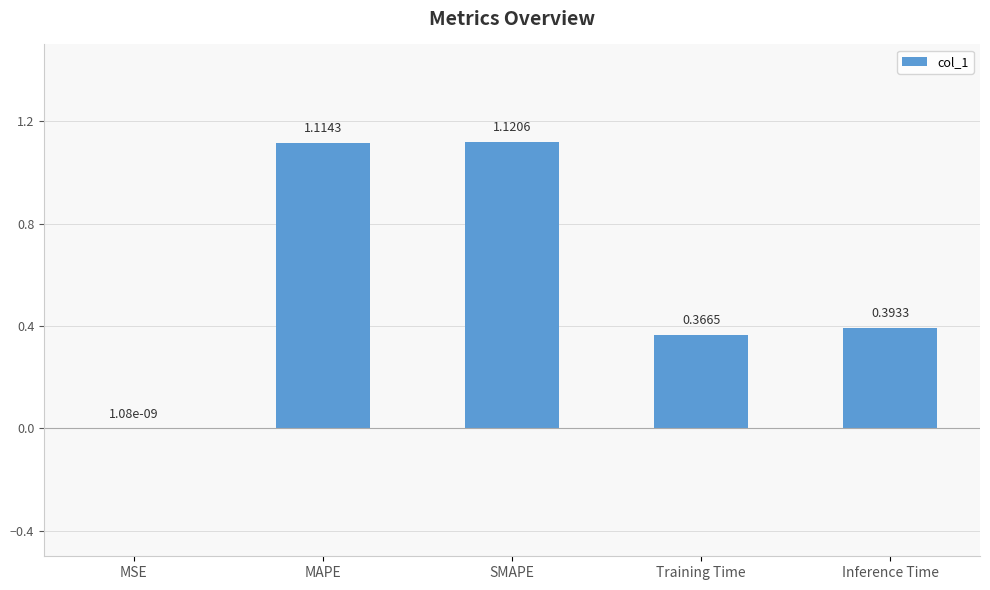

At which category does the chart reach its peak across all series?

SMAPE